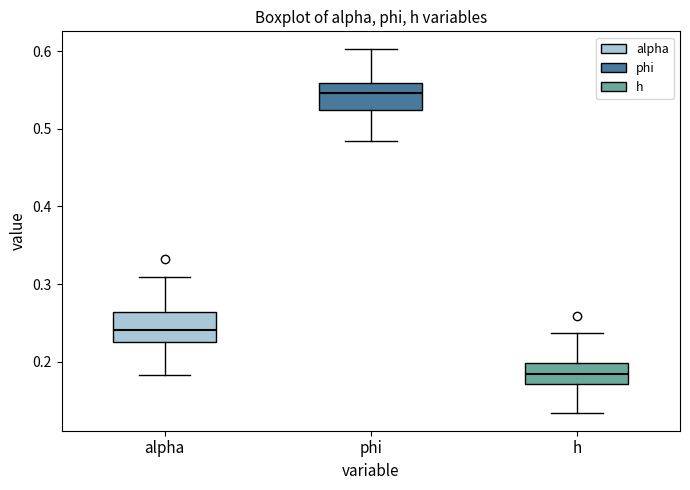

Where does the lower whisker of the box for h end on the y-axis? The values are not printed on the chart, so give them approximately, as read against the axis.

0.13